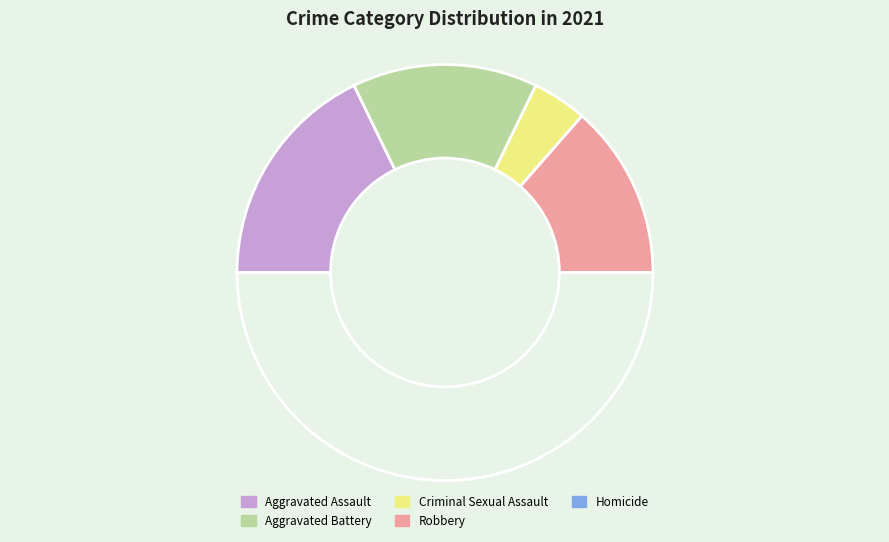

To the nearest percent, what is the average slice percentage?

20%